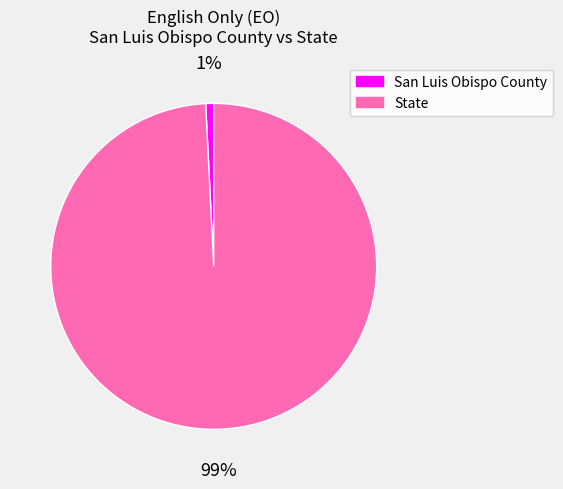

Is it true that State is 99% of the pie?

True